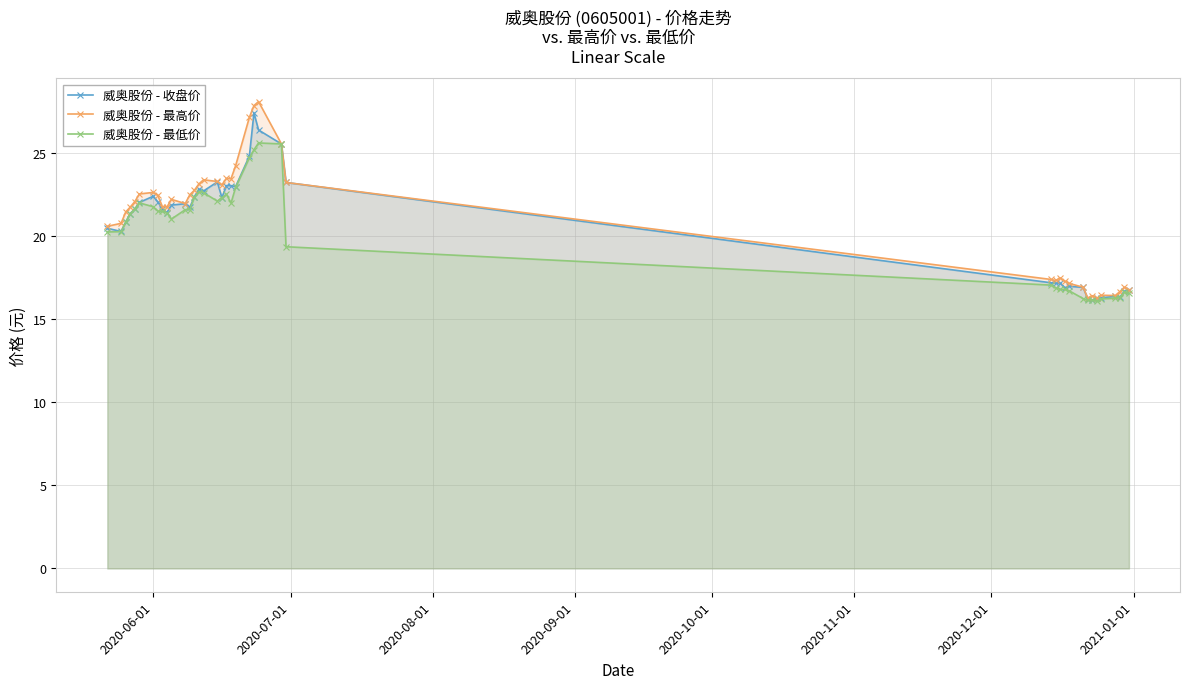

What is the value of the 威奥股份 - 最低价 point at the 31st from the left?

16.7